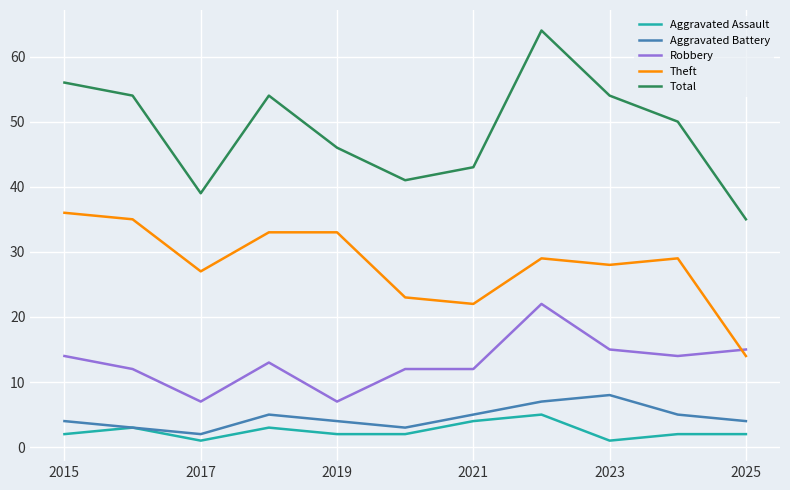

Does the chart display data point markers on the line(s)?

No